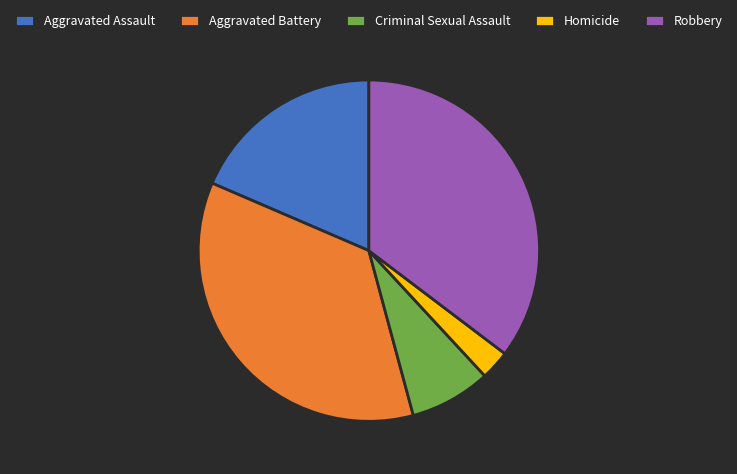

The Criminal Sexual Assault slice represents 8% of the pie. True or false?

True